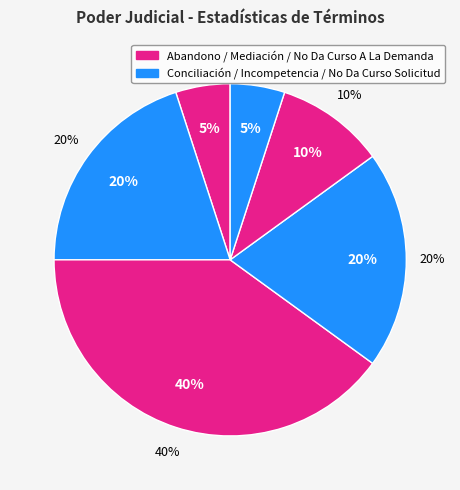

Which has a higher value, Abandono Del Procedimiento or Incompetencia?

Incompetencia